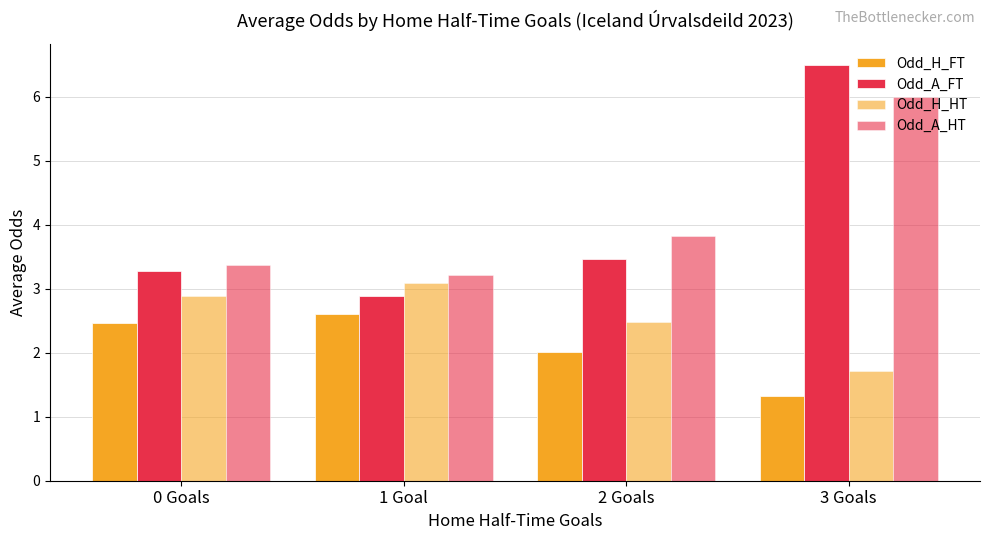

Between 0 Goals and 1 Goal, which series saw the biggest shift?

Odd_A_FT